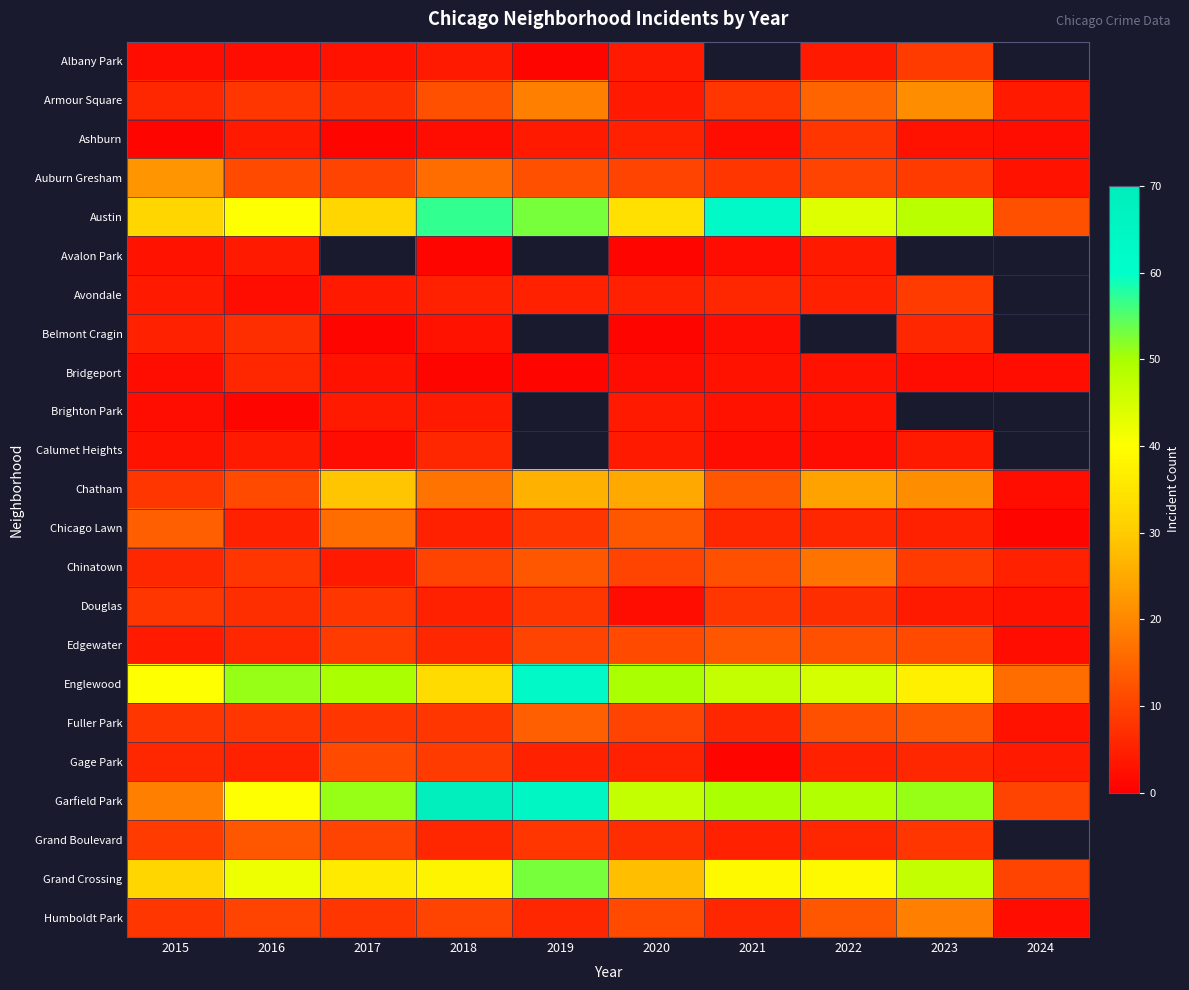

Rank the series by their maximum value, from highest to lowest.

Garfield Park, Austin, Englewood, Grand Crossing, Chatham, Auburn Gresham, Armour Square, Humboldt Park, Chinatown, Chicago Lawn, Fuller Park, Edgewater, Grand Boulevard, Gage Park, Albany Park, Avondale, Ashburn, Douglas, Belmont Cragin, Bridgeport, Calumet Heights, Avalon Park, Brighton Park